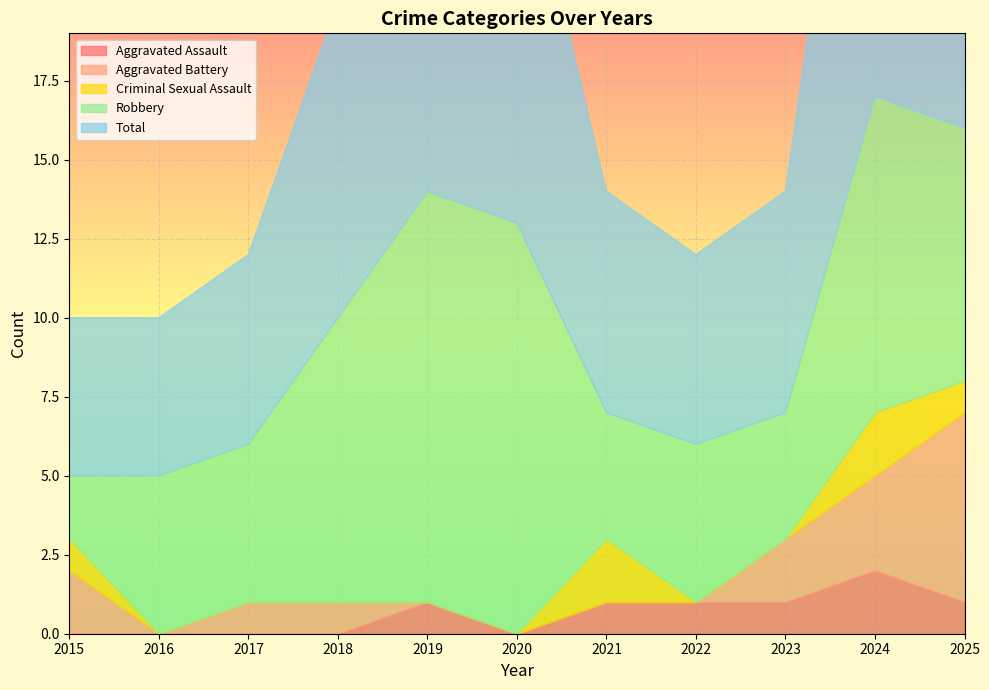

What is the difference between the Robbery values at 2016 and 2021?

1